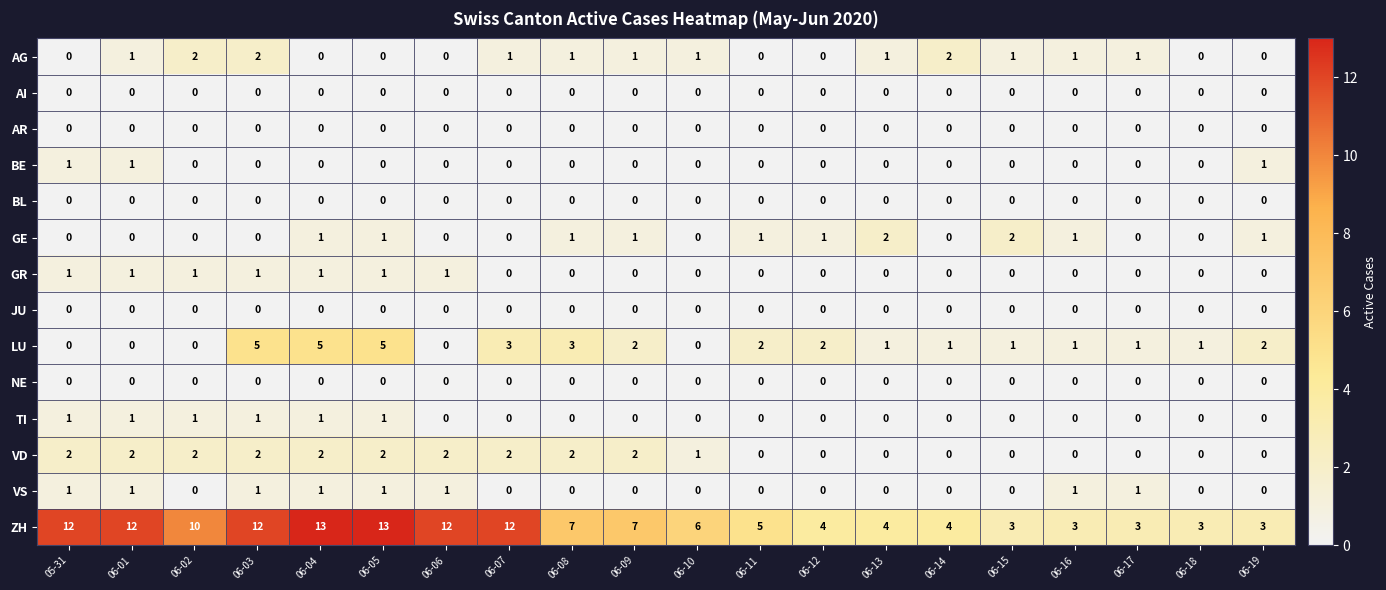

Which series has the widest spread of values?

ZH